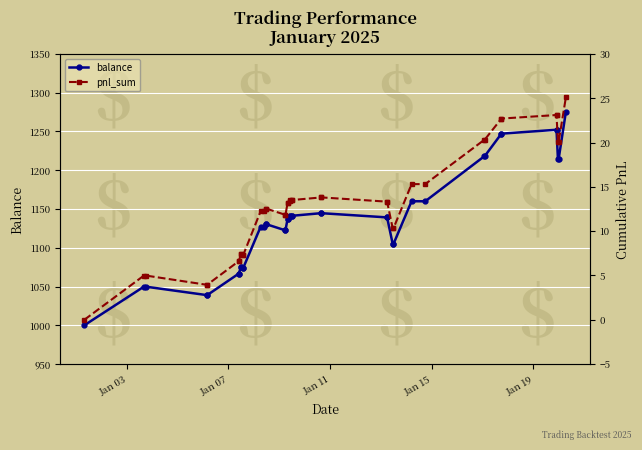

Reading right to left, transcribe all the data shown in this chart.

balance: 1275.2	1214.5	1214.6	1252.2	1252.3	1247.2	1247.3	1217.8	1217.9	1160.0	1160.0	1104.8	1104.9	1139.1	1139.2	1144.6	1144.7	1141.2	1141.3	1140.7	1140.7	1137.3	1137.3	1122.4	1122.4	1130.4	1130.4	1127.2	1127.2	1073.6	1073.6	1075.7	1075.8	1066.7	1066.8	1038.8	1038.9	1049.8	1049.9	1000.0
pnl_sum: 25.1	20.1	20.1	23.1	23.1	22.7	22.7	20.3	20.3	15.3	15.3	10.3	10.3	13.3	13.3	13.8	13.8	13.5	13.5	13.5	13.5	13.2	13.2	11.8	11.8	12.5	12.6	12.3	12.3	7.3	7.3	7.5	7.5	6.6	6.6	3.9	3.9	5.0	5.0	-0.0